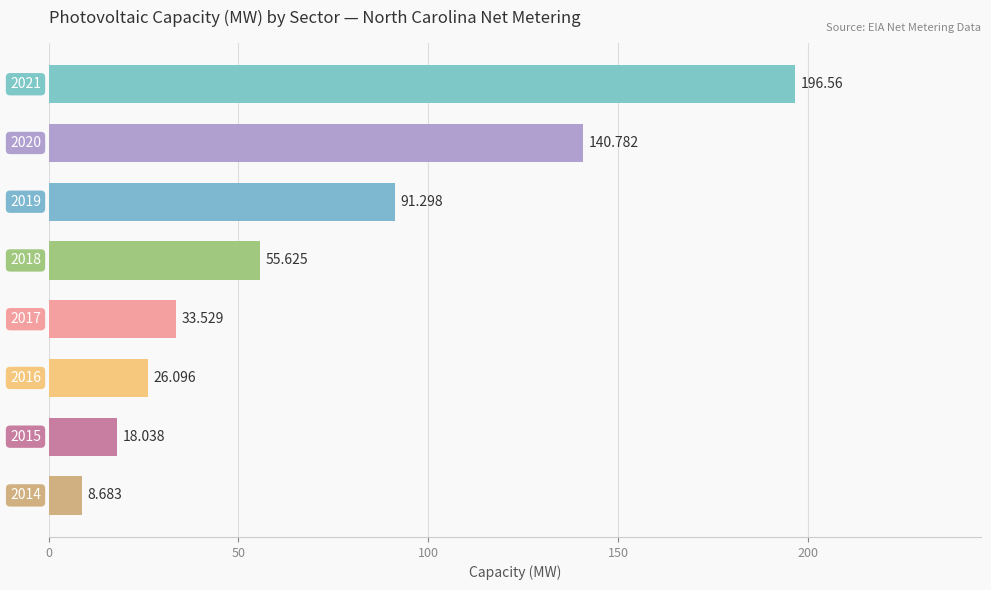

How many data points are less than 55?

4